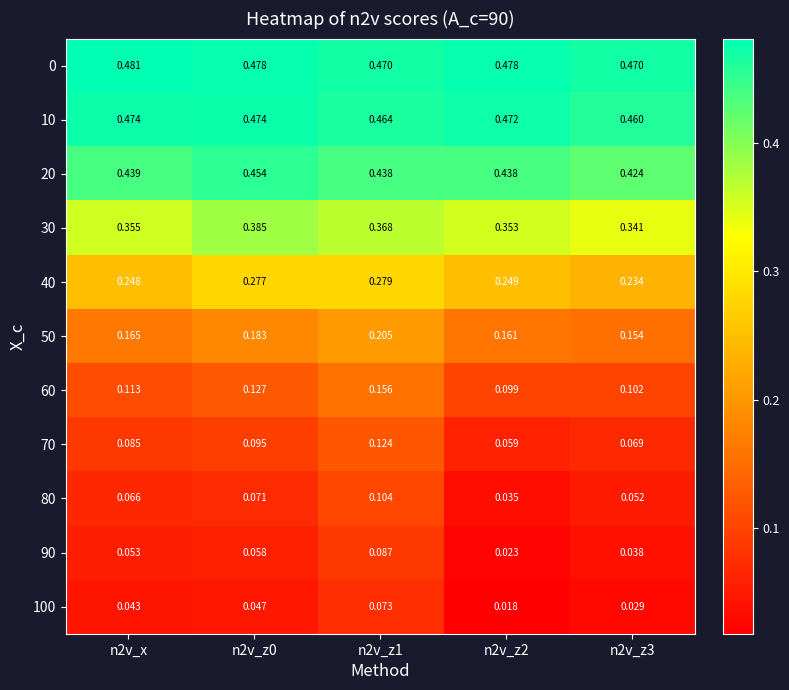

Which series changed the most between n2v_z1 and n2v_z3?

70